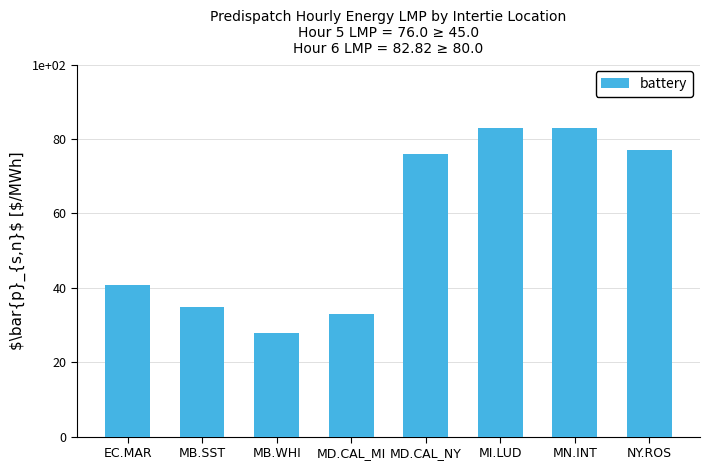

Reading left to right, what are all the values shown in this chart?

40.7	34.9	27.8	33.0	76.0	82.8	83.0	77.1